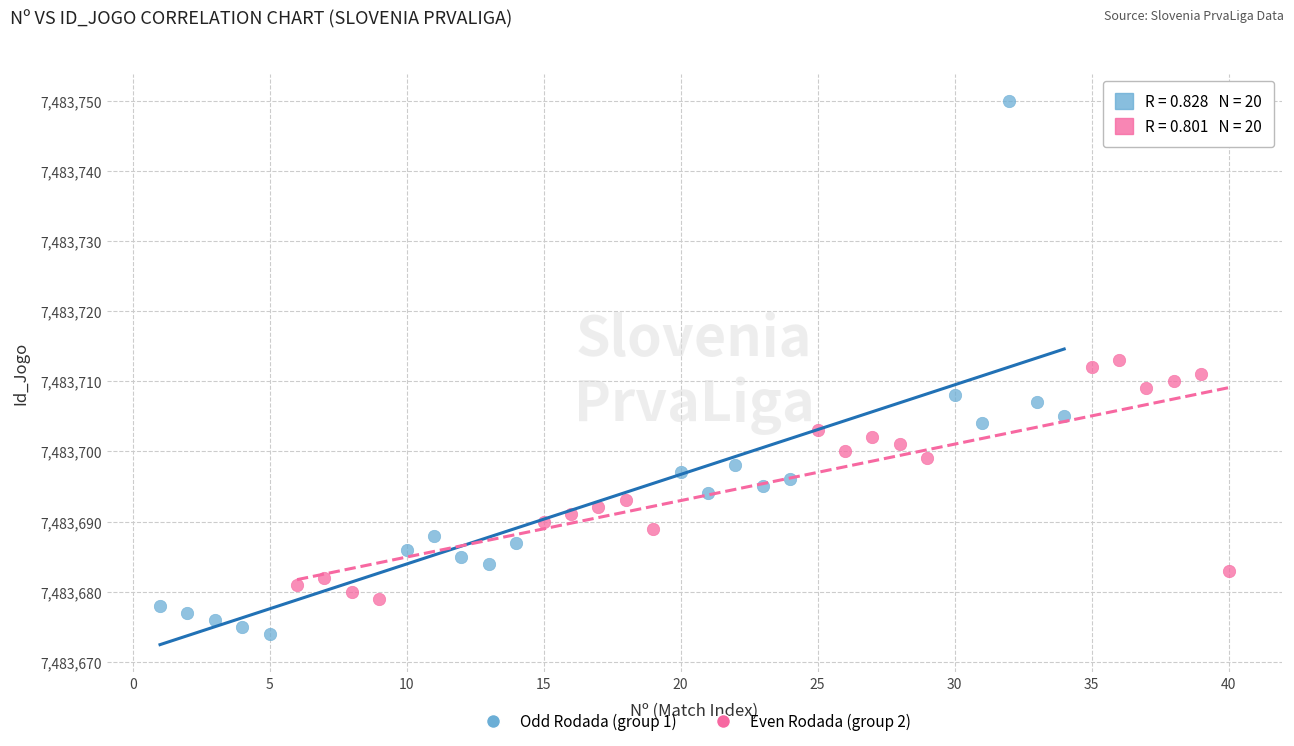

Which series has the widest spread of Y values?

Odd Rodada (group 1)